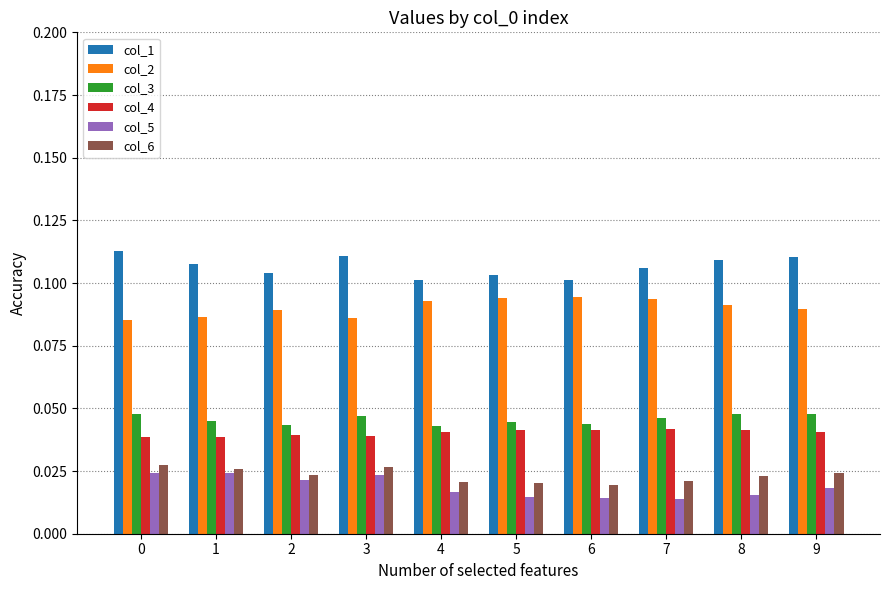

True or false: col_2 has a value of 0.2 at 7.

False